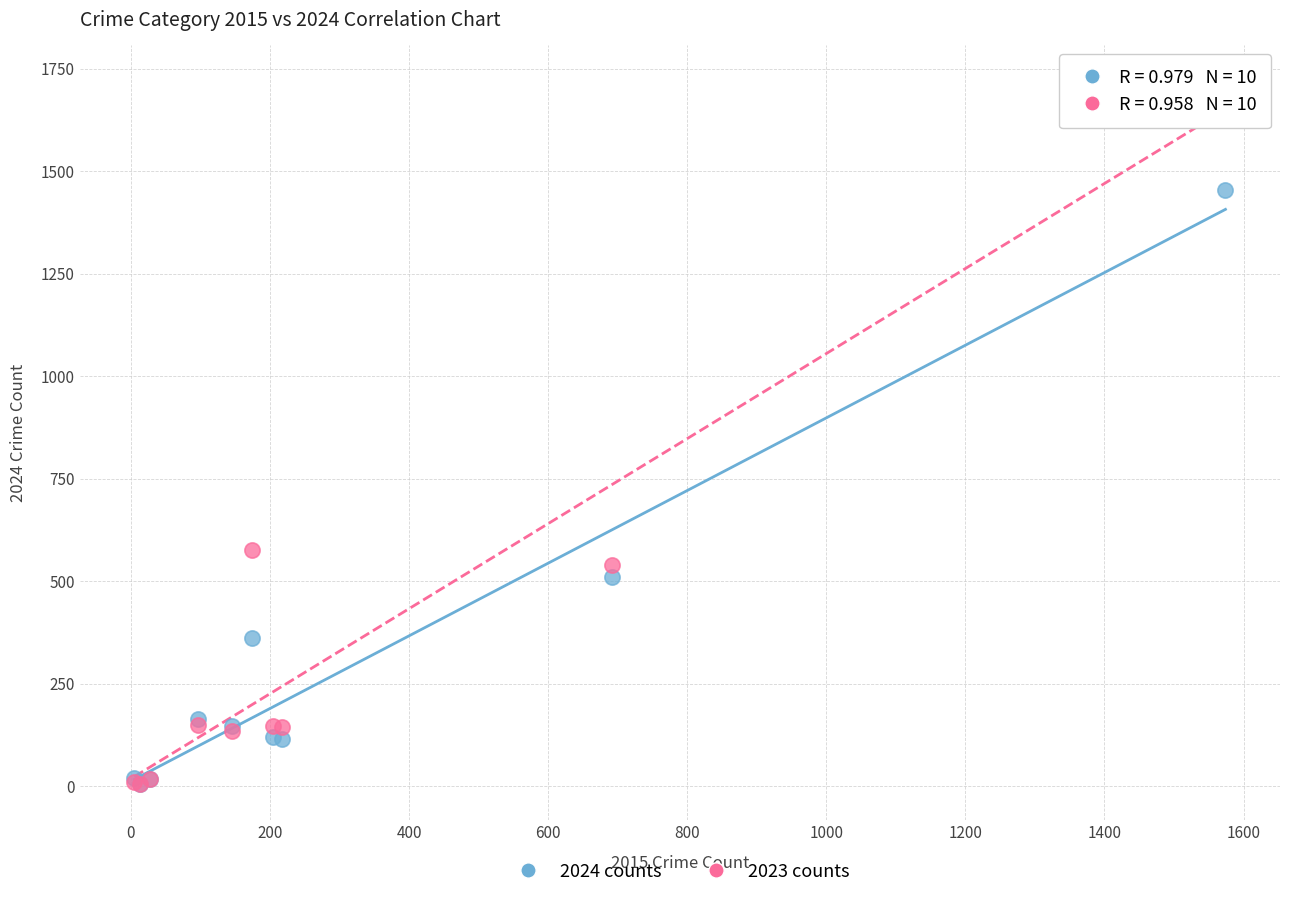

In the 2024 counts series, what Y value is closest to 729?

509